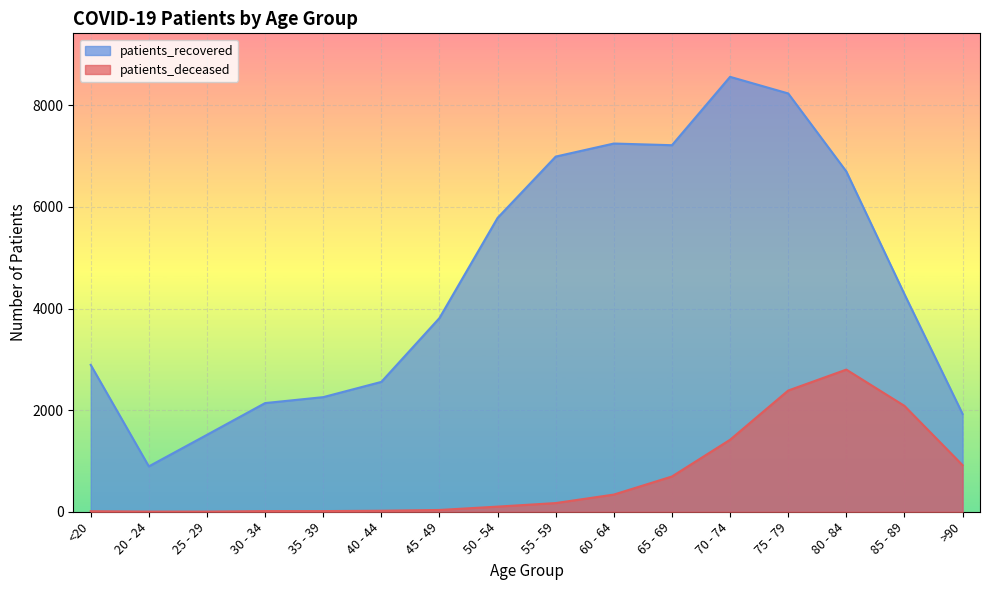

Count the number of data series in this chart.

2